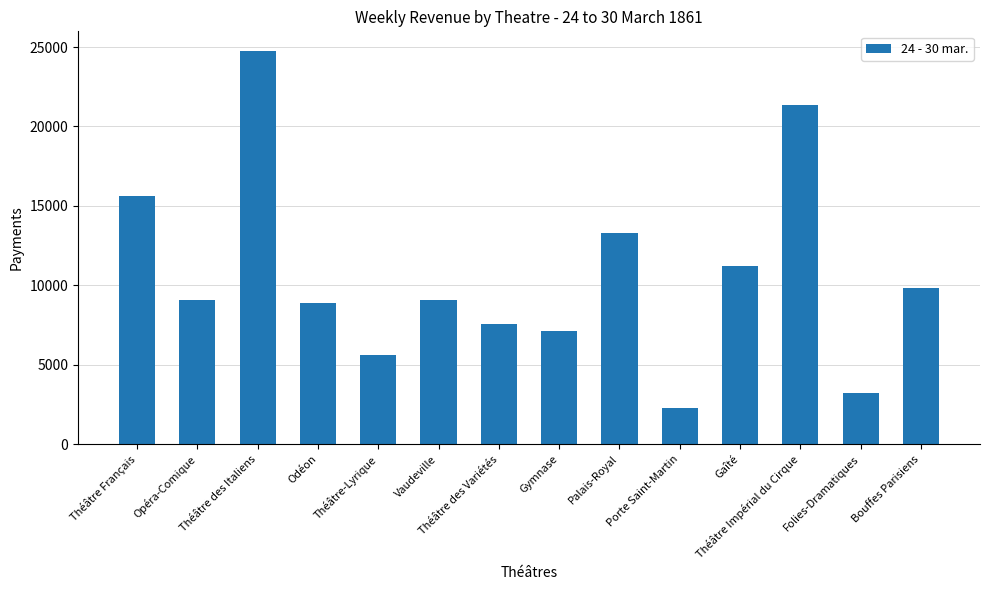

What is the sum of the values at Théâtre Impérial du Cirque and Théâtre des Italiens?

46076.9